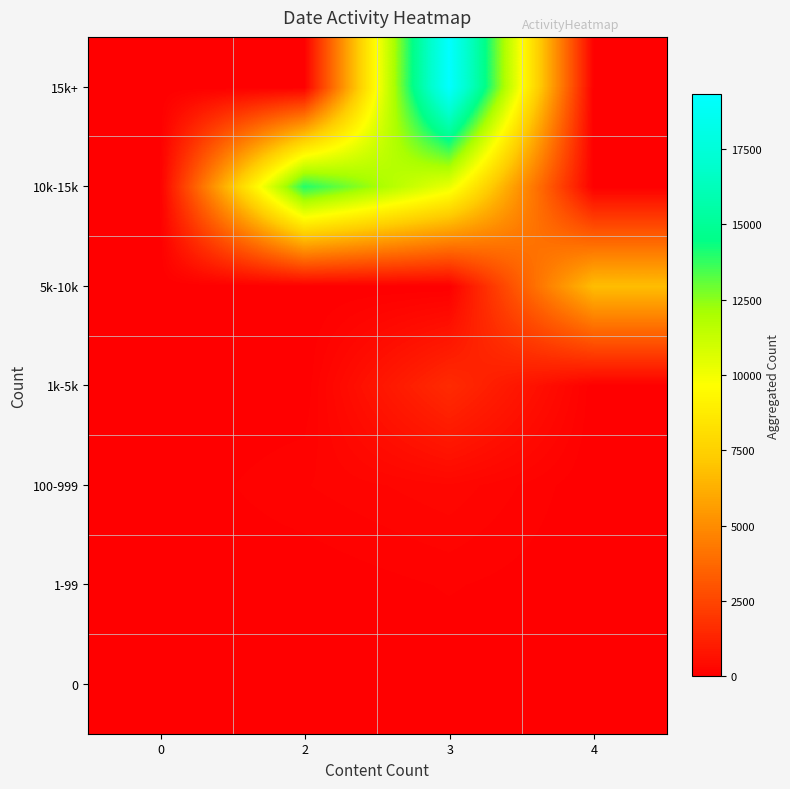

What is the difference between the highest and lowest values at 3?

19312